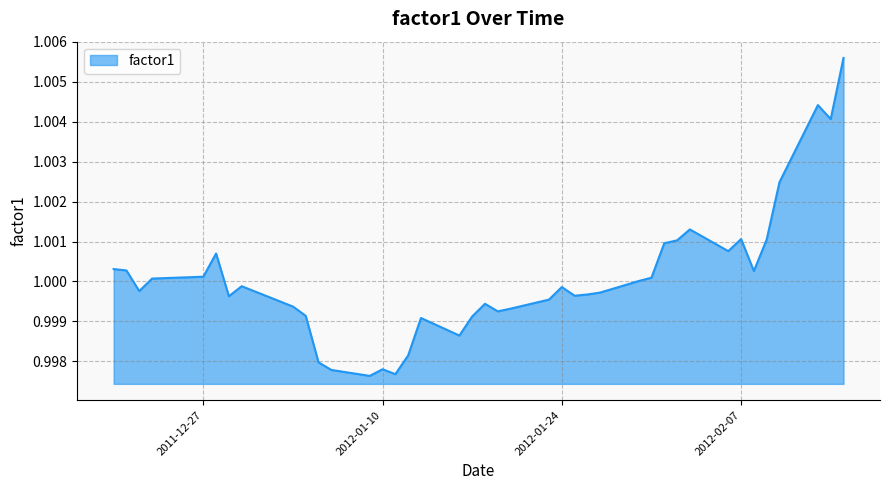

Does the chart have visible grid lines?

Yes